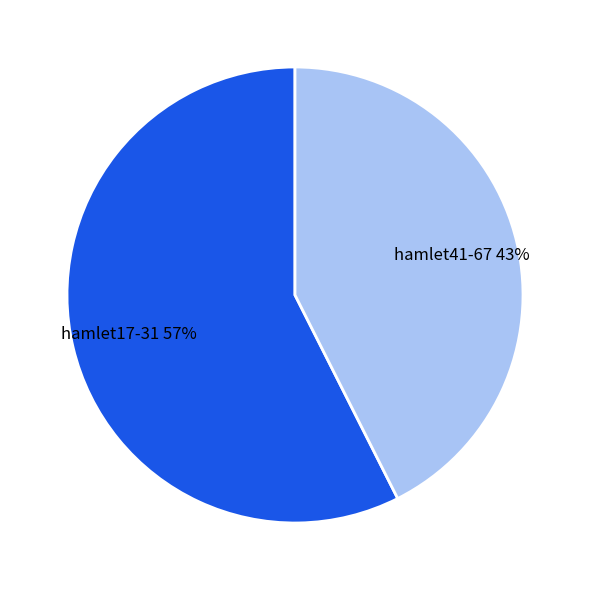

How many segments does this pie chart have?

2